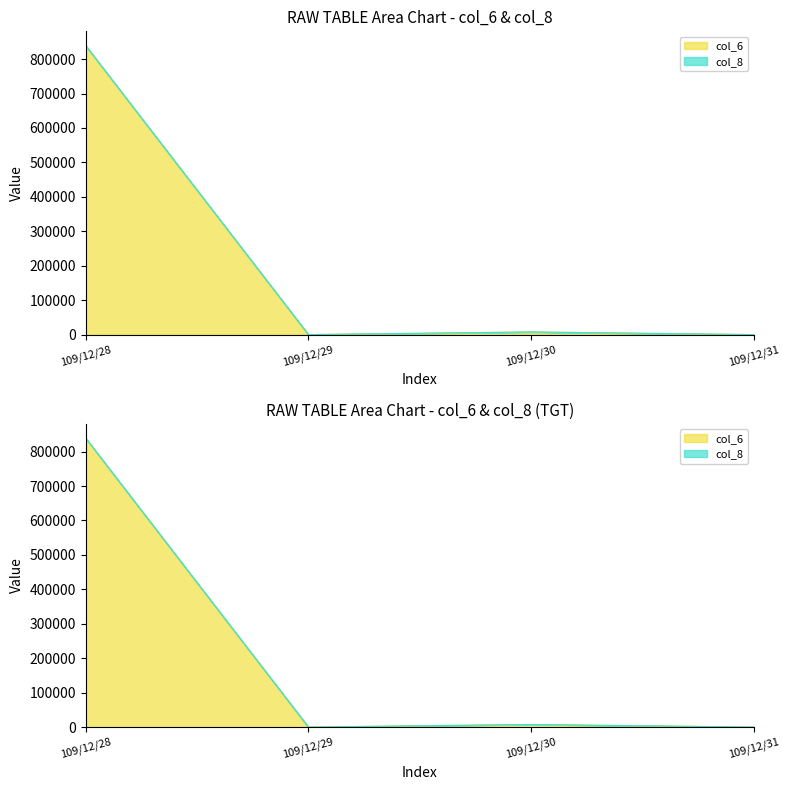

In col_6, how many points are lower than both neighbors (excluding endpoints)?

1